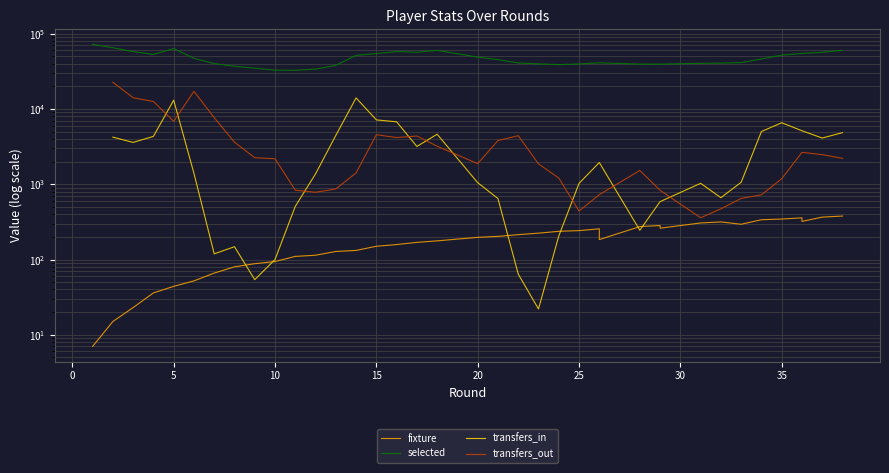

Does the chart display data point markers on the line(s)?

No